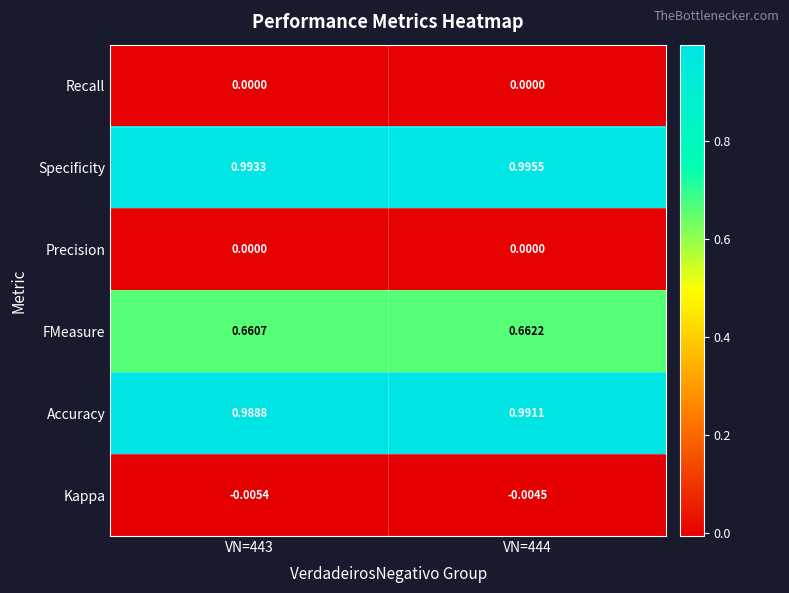

Which series has the largest range (max minus min)?

Accuracy